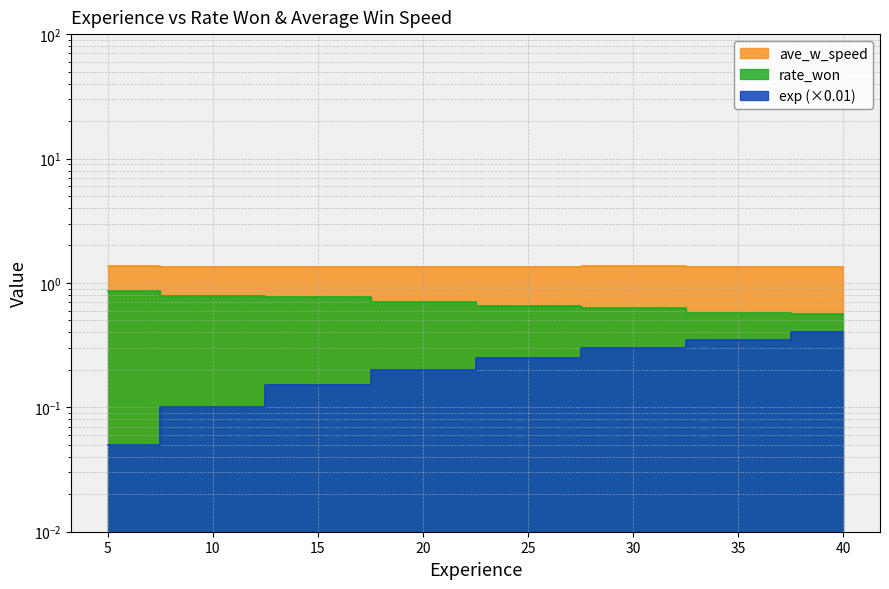

What position from the right is 10.0?

7